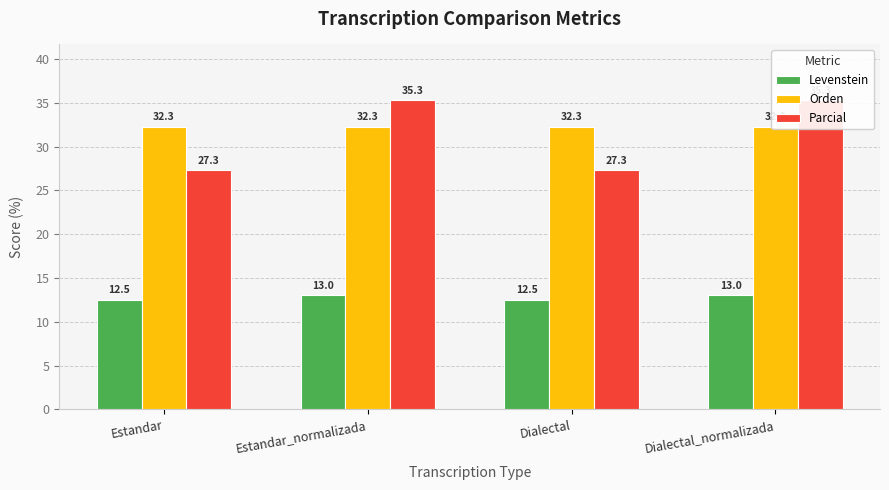

How many data points does each series have?

4